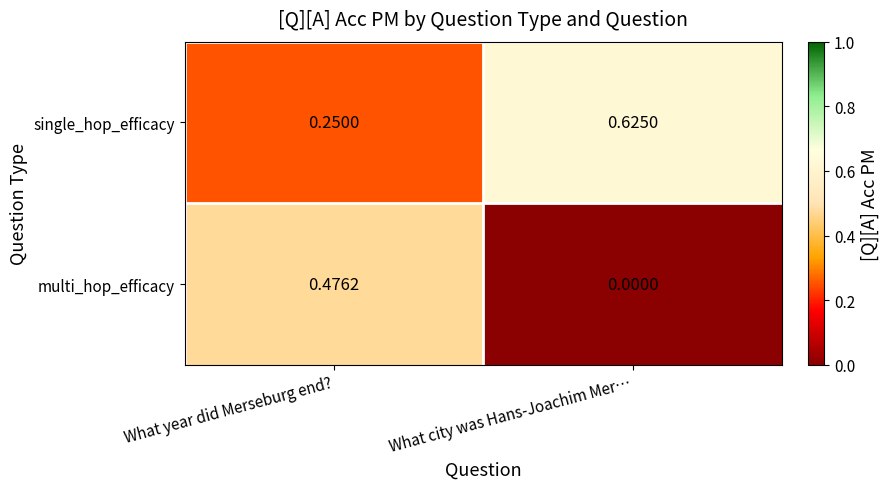

Between What year did Merseburg end? and What city was Hans-Joachim Mer…, which series saw the biggest shift?

multi_hop_efficacy